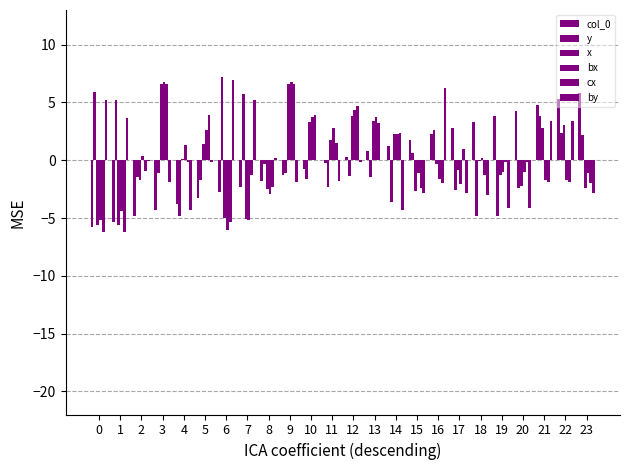

What is the approximate value of cx at 10?

4.0